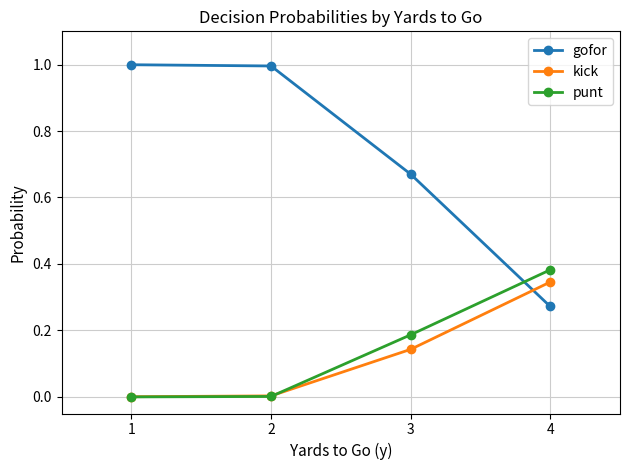

Between 2 and 4, which series saw the biggest shift?

gofor